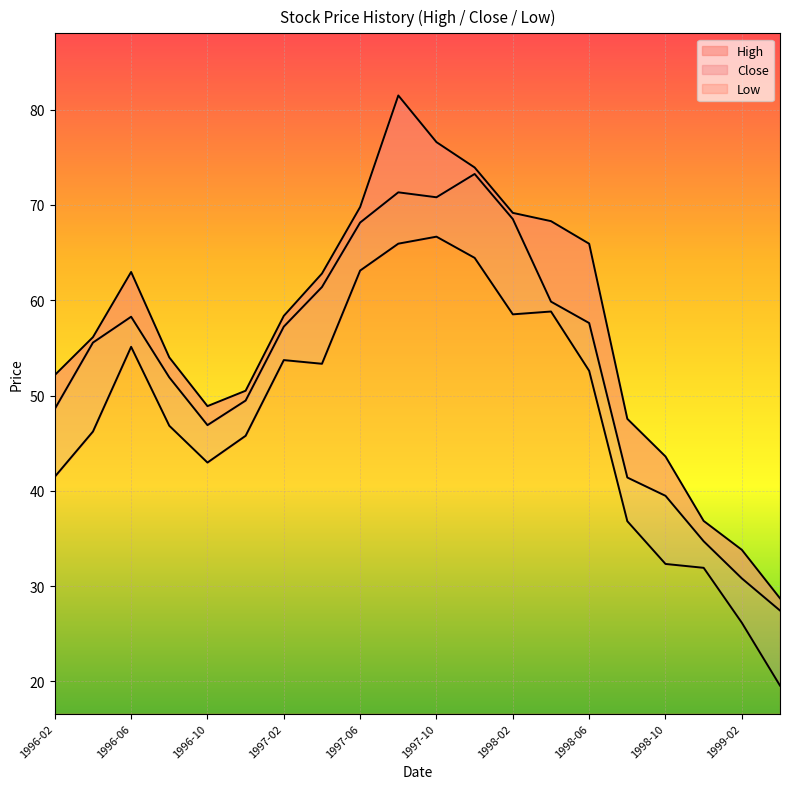

At which label does High reach its minimum?

1999-04